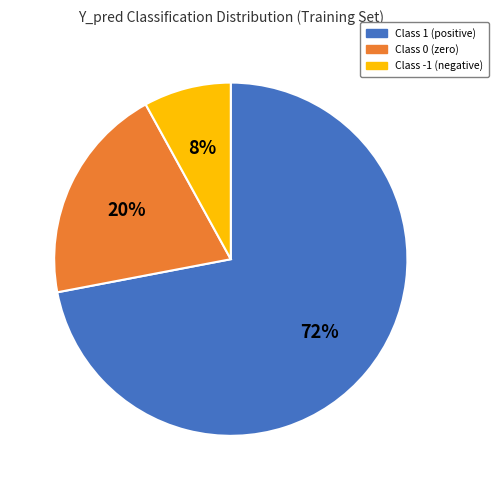

To the nearest percent, what is the difference between the largest and smallest slice percentages?

64%